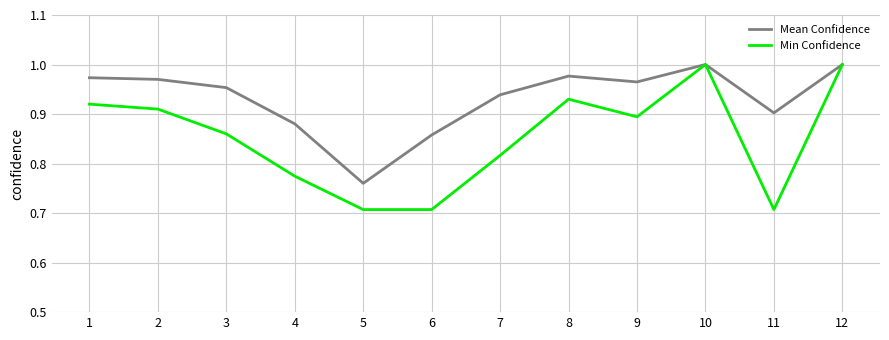

Count the number of categories in the chart.

12